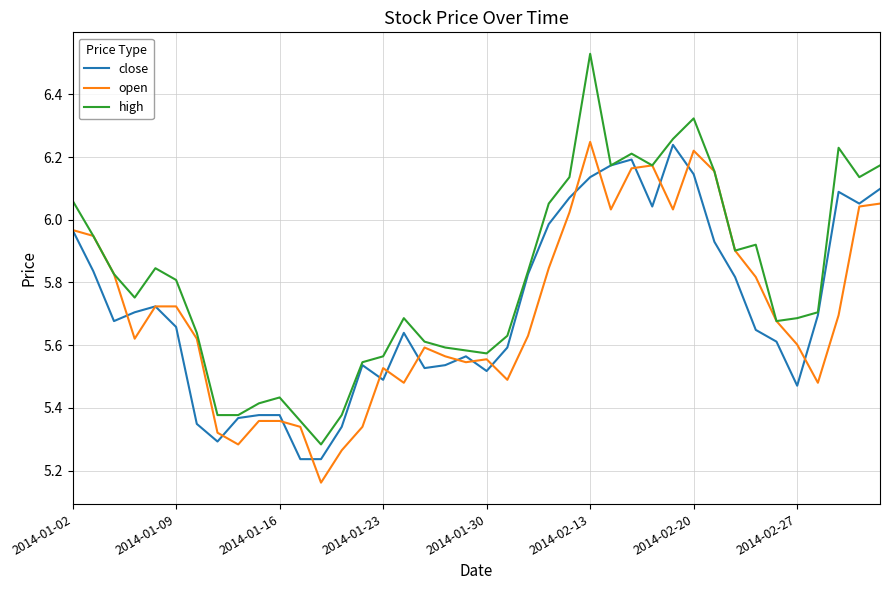

Which series has the largest total across all categories?

high